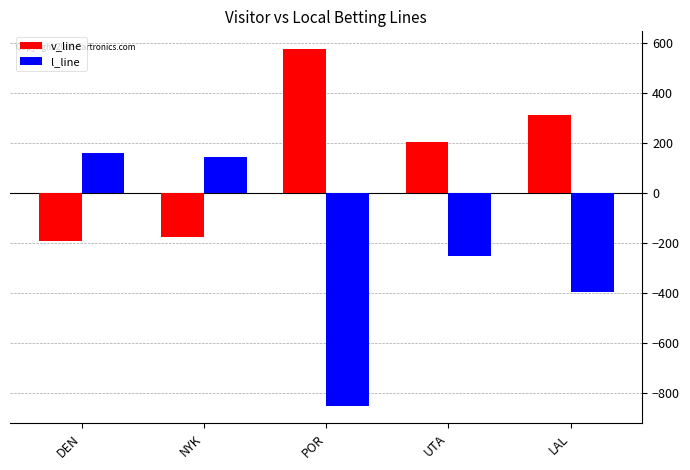

What is the label of the 3rd bar from the right?

POR